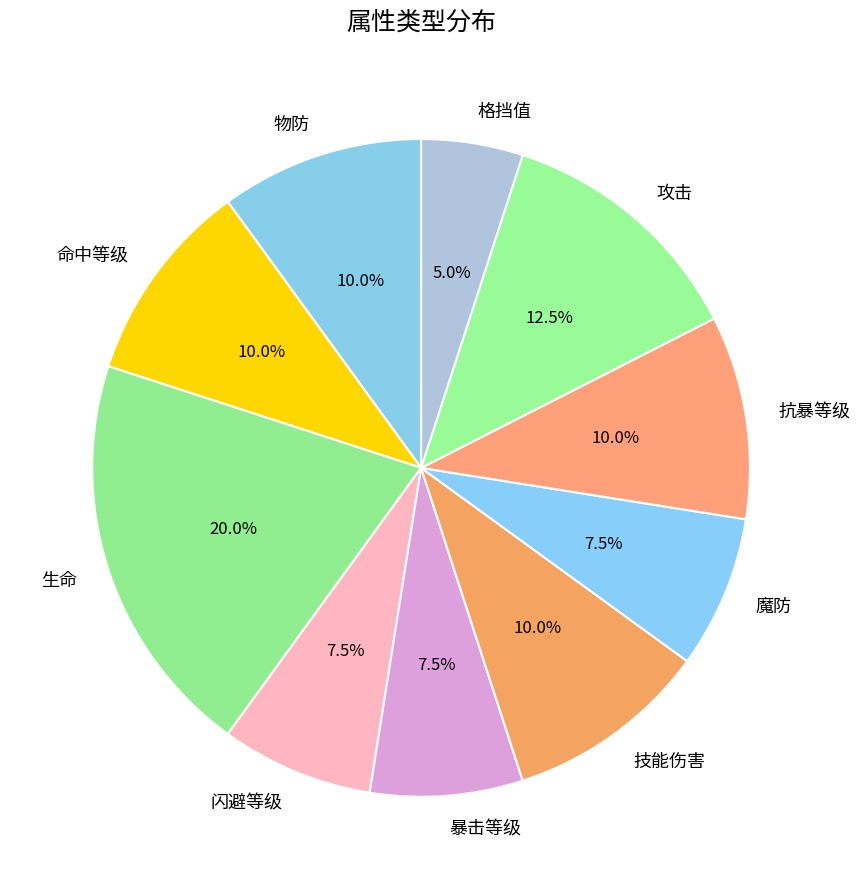

Which slice is the largest?

生命